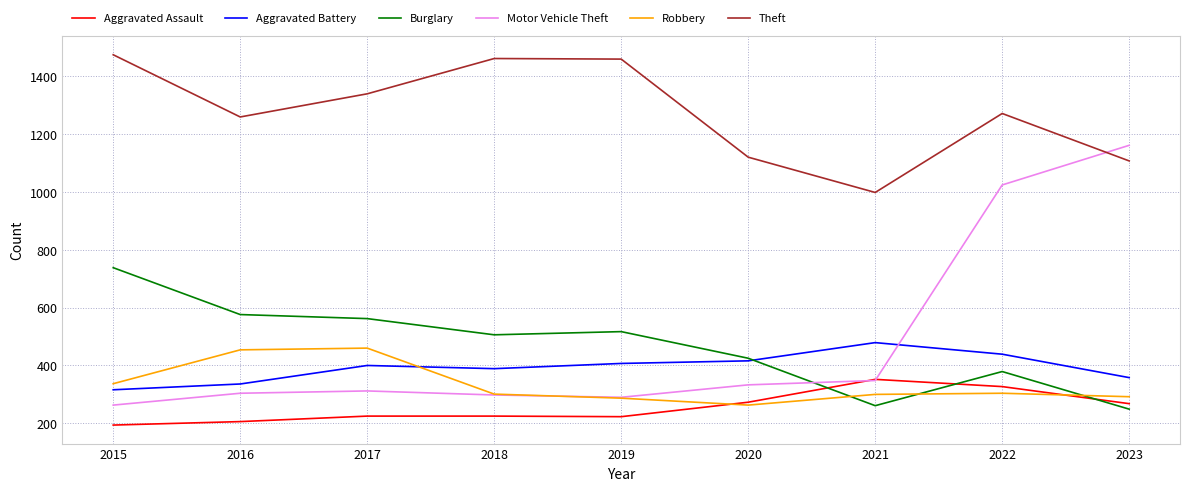

What is the approximate value of Theft at 2023?

1107